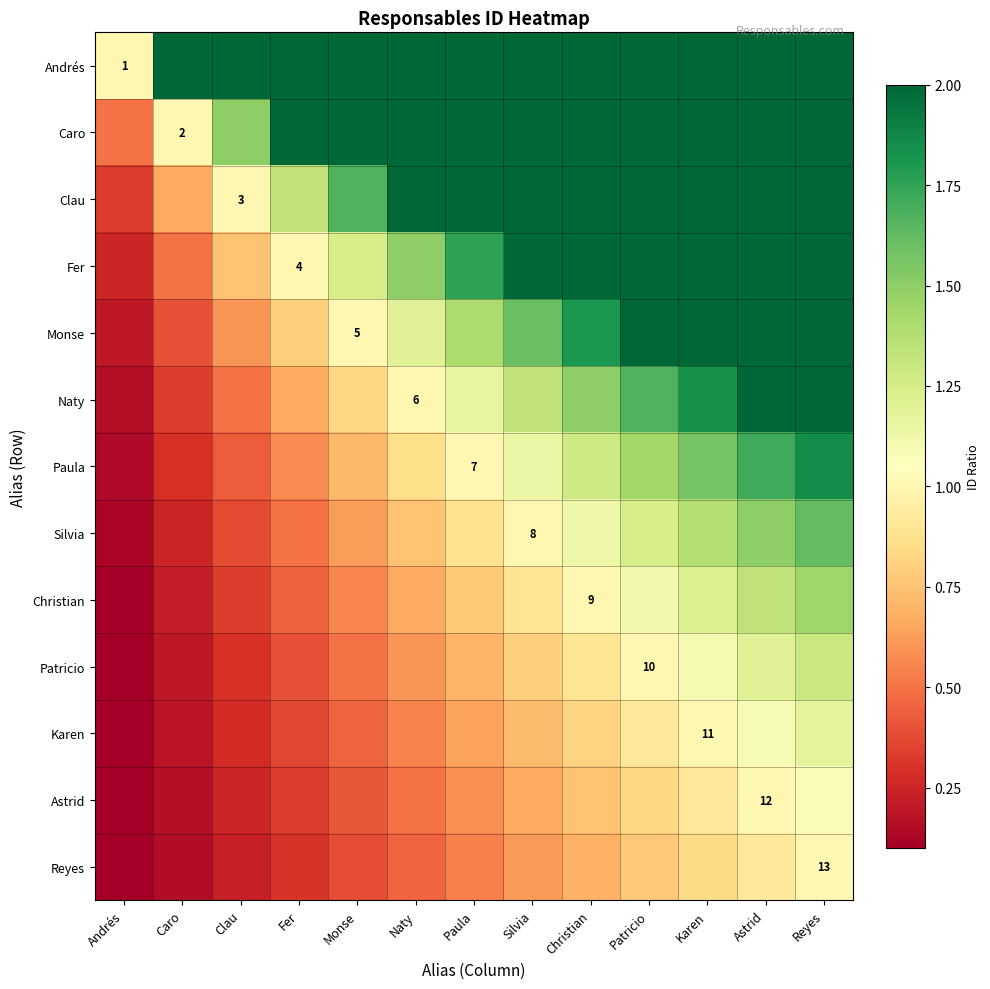

Rank the categories by Astrid value from lowest to highest.

Andrés, Caro, Clau, Fer, Monse, Naty, Paula, Silvia, Christian, Patricio, Karen, Astrid, Reyes